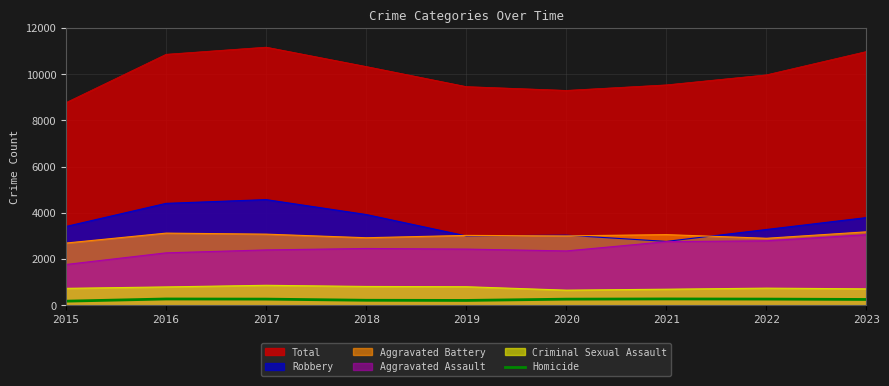

Reading right to left, extract all data points from this chart.

250	266	273	263	208	215	265	271	176